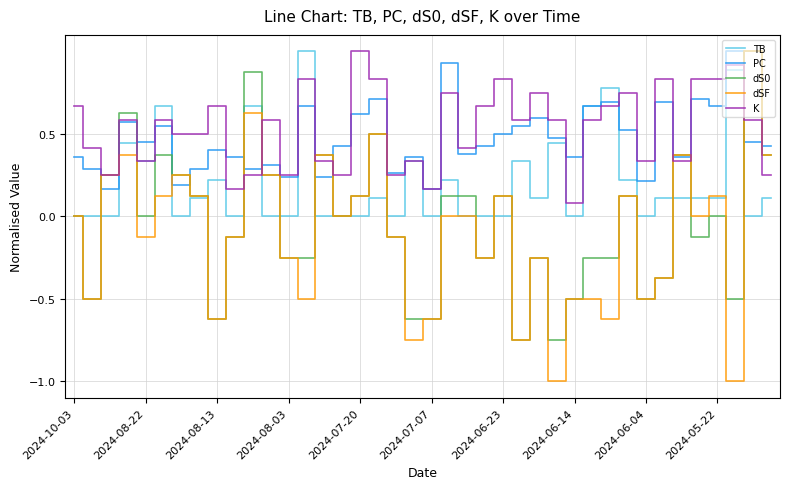

Which series has the widest spread of values?

dSF